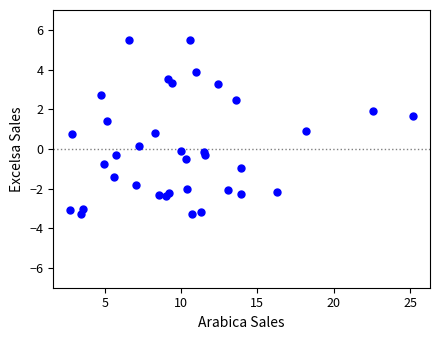

What is the range of X values (max minus min)?

22.4